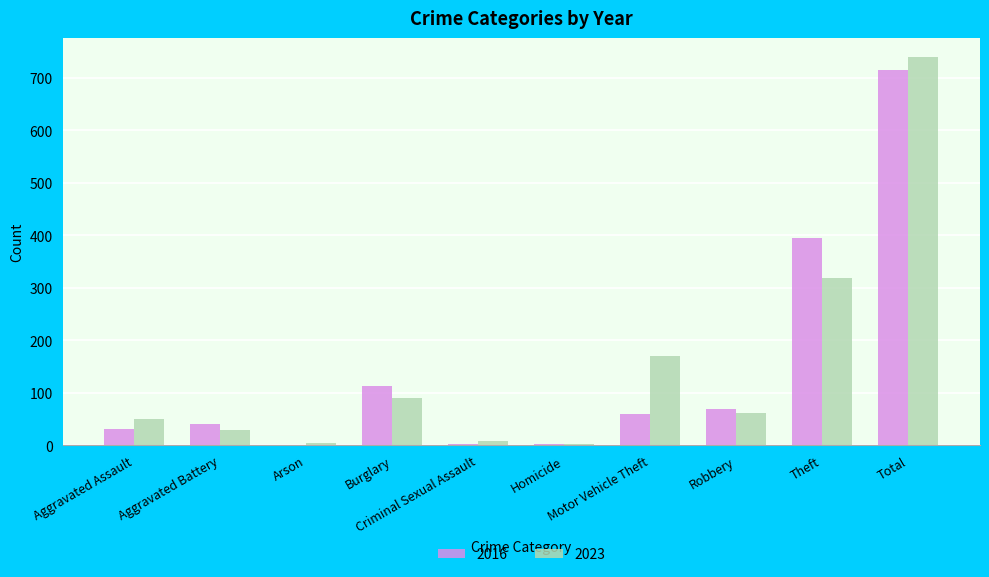

What is the highest value of the 2023 series?

739